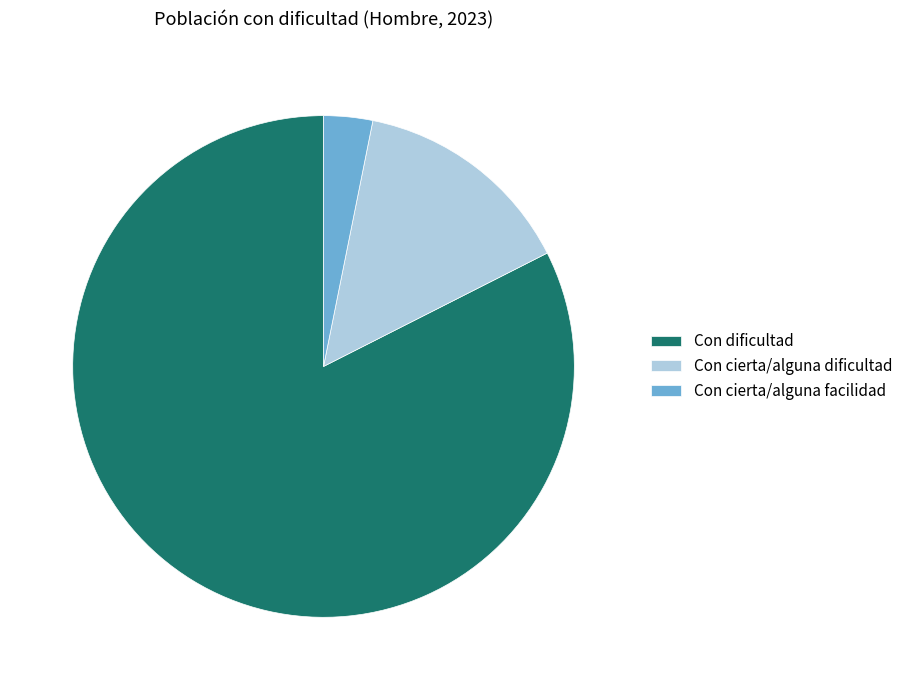

True or false: Con cierta/alguna facilidad accounts for 3% of the total.

True